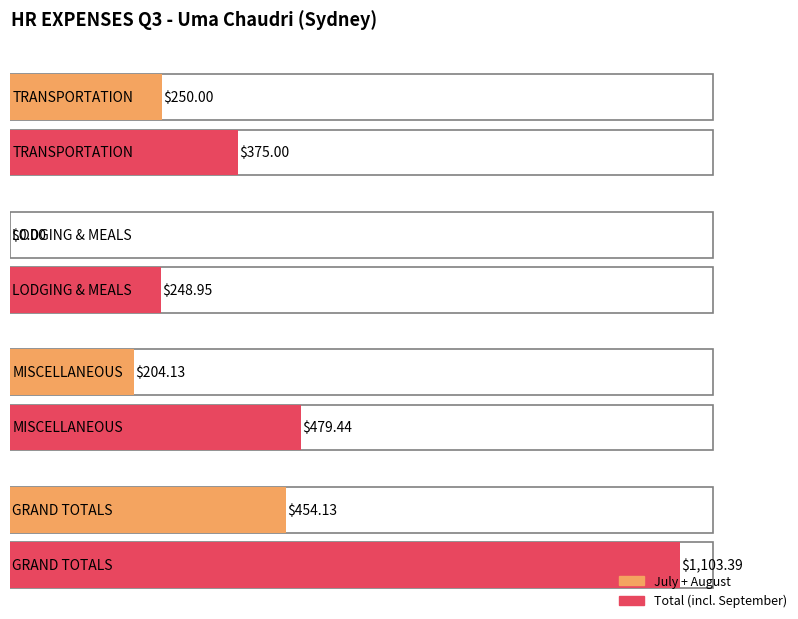

How many positive values does the JULY series have?

3